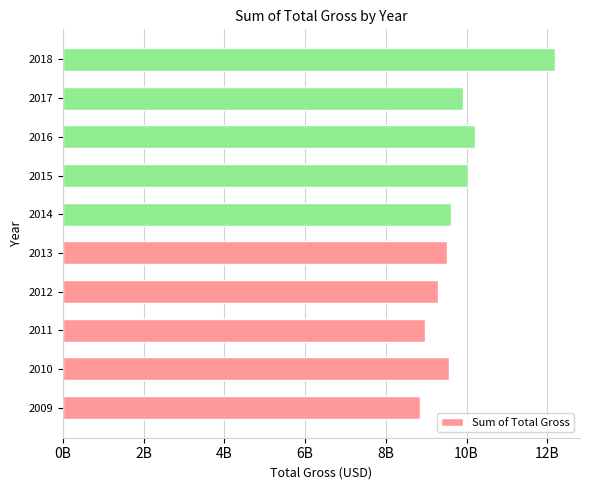

Does the chart contain any negative values?

No